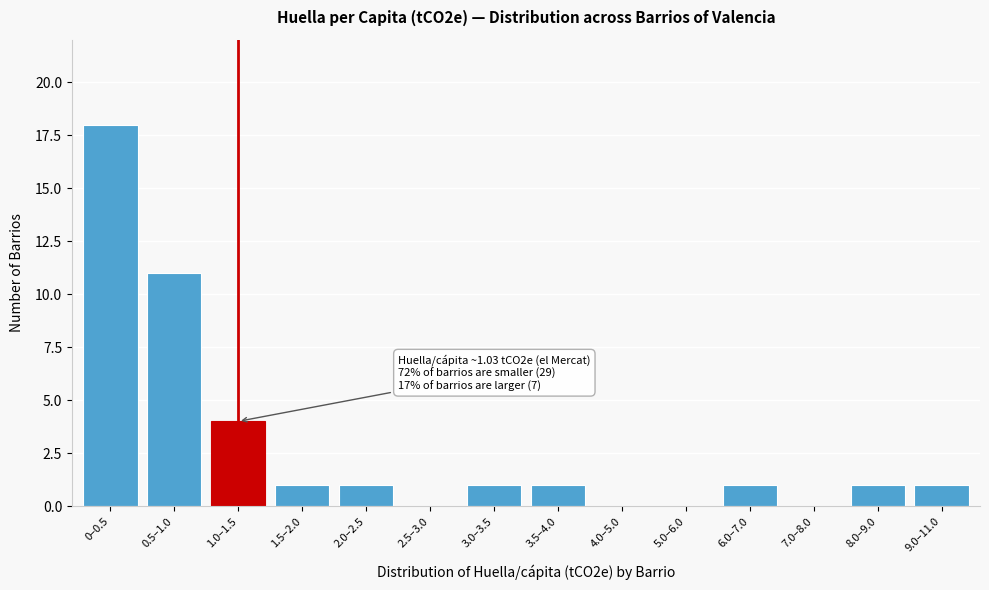

Reading left to right, extract all data points from this chart.

0–0.5=18	0.5–1.0=11	1.0–1.5=4	1.5–2.0=1	2.0–2.5=1	2.5–3.0=0	3.0–3.5=1	3.5–4.0=1	4.0–5.0=0	5.0–6.0=0	6.0–7.0=1	7.0–8.0=0	8.0–9.0=1	9.0–11.0=1